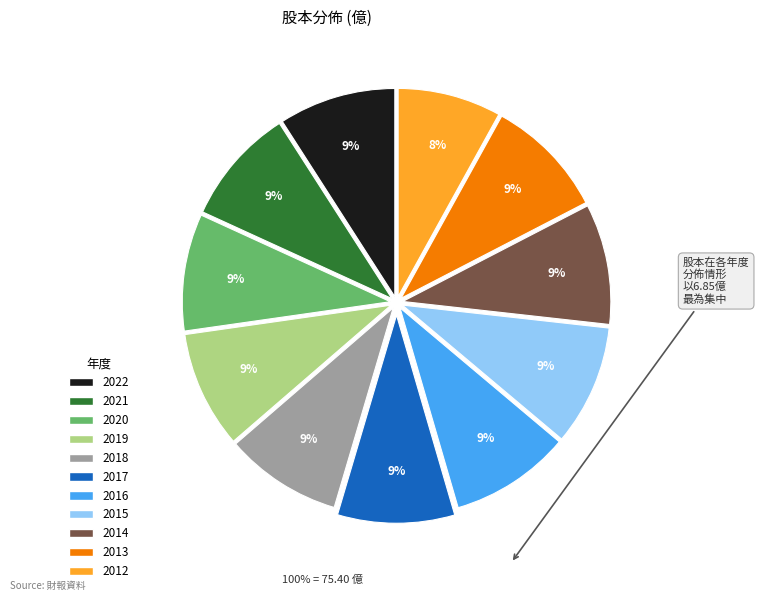

Combined, do 2020 and 2014 account for over 50%?

No